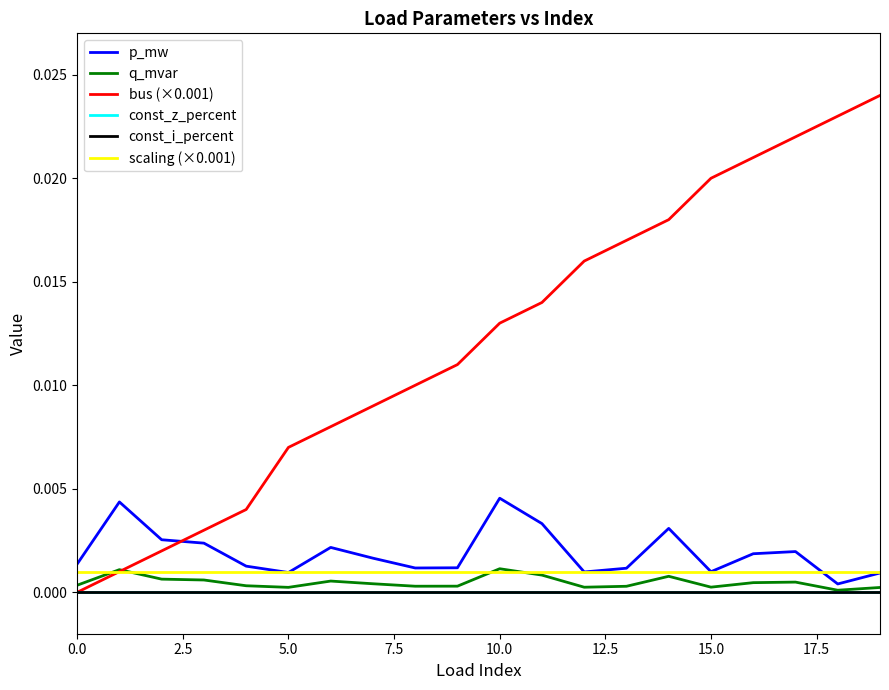

Does the chart have visible grid lines?

No